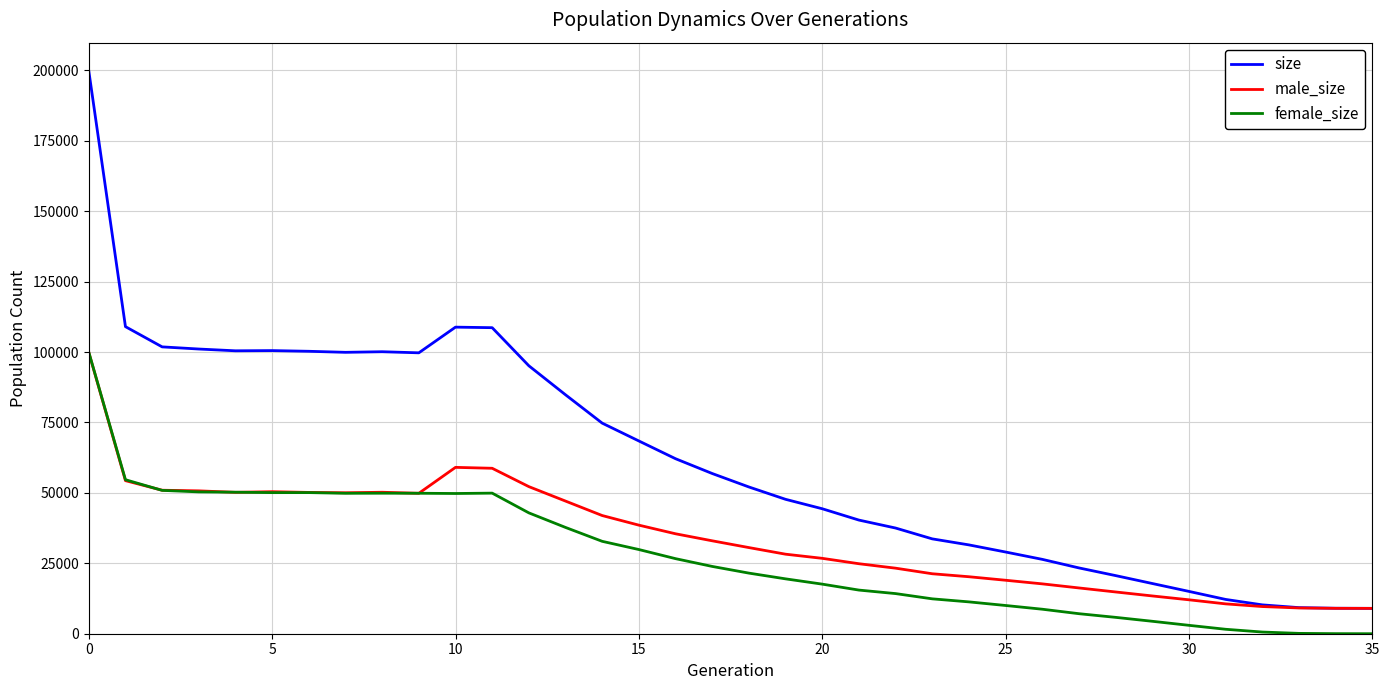

Which series has the widest spread of values?

size